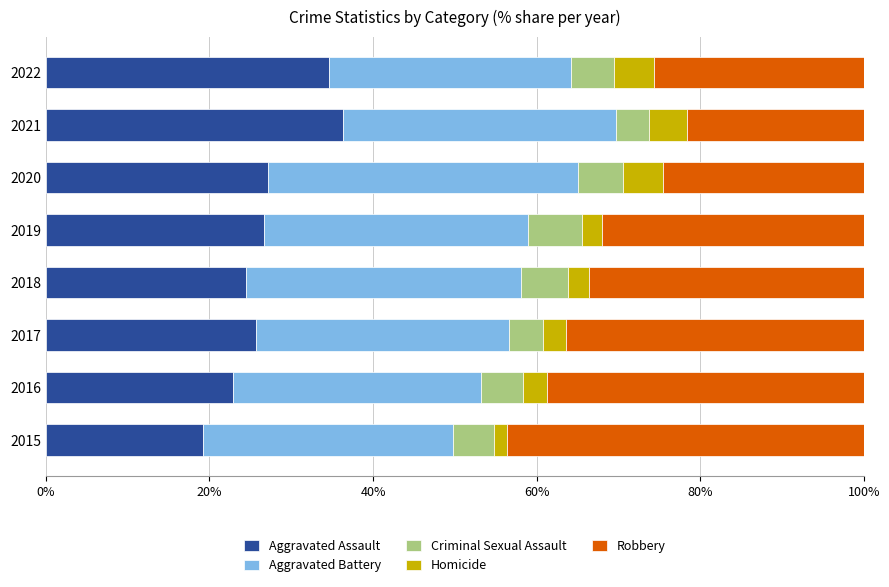

The Aggravated Assault series shows 6.8 at 2016. True or false?

False